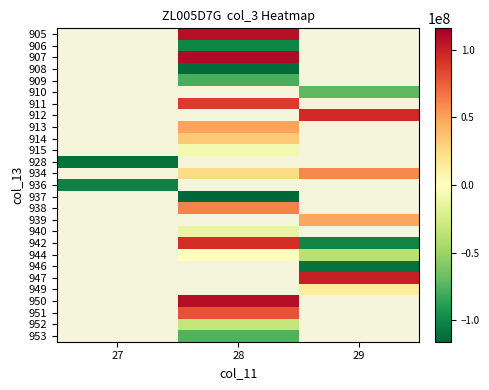

The value of 942 at 28 is 32486929.9. True or false?

False